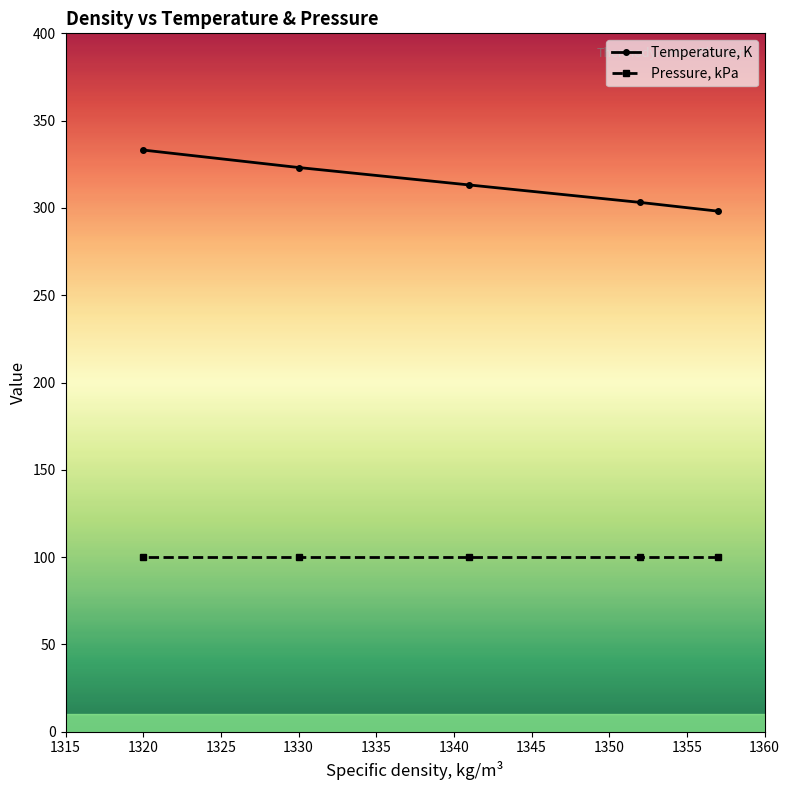

List the labels in order of value, smallest first.

1357, 1352, 1341, 1330, 1320